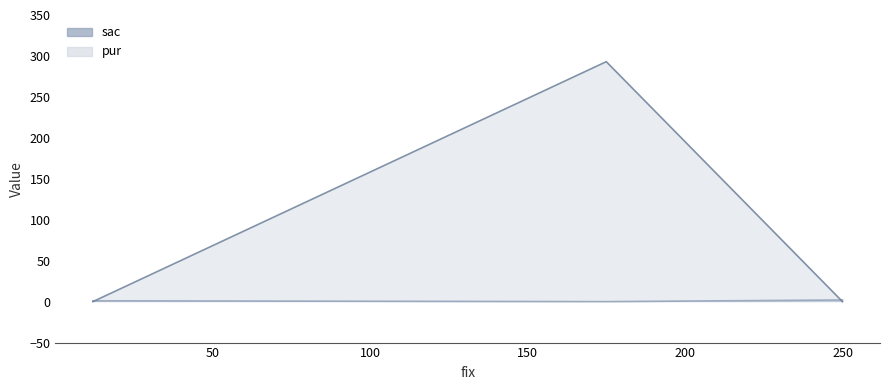

At how many categories does at least one series exceed 122?

1